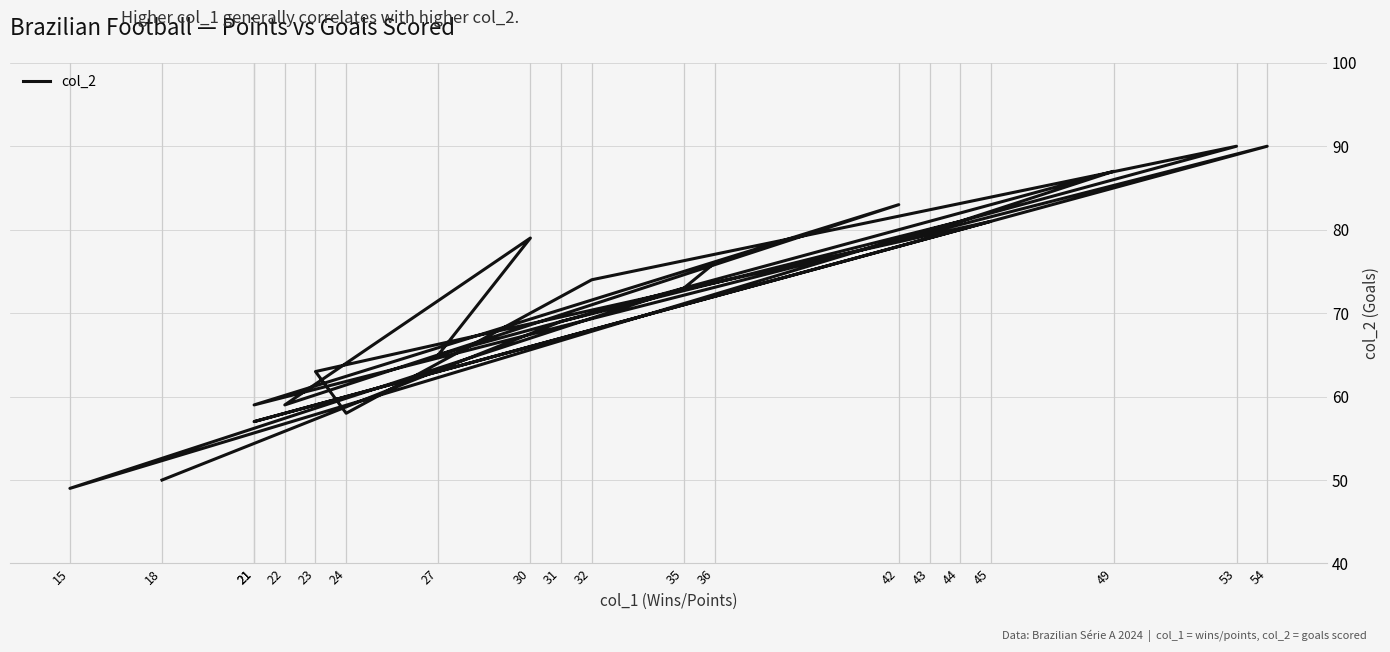

What is the difference between the maximum and second lowest values?

40